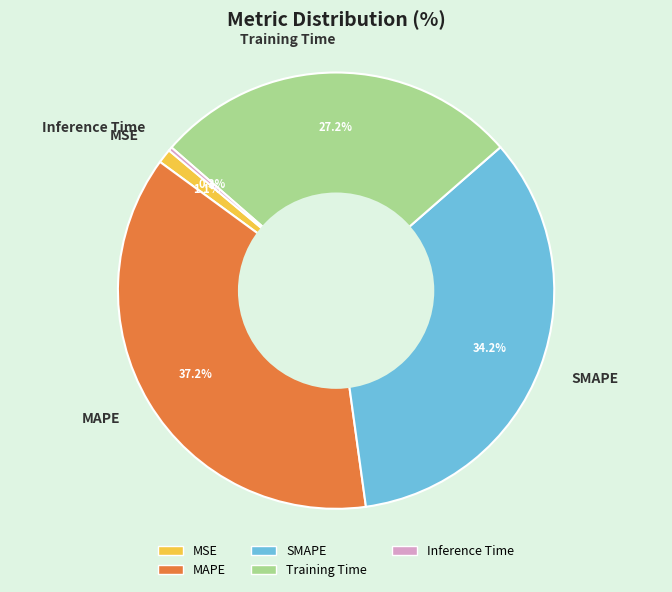

How many slices are in this pie chart?

5